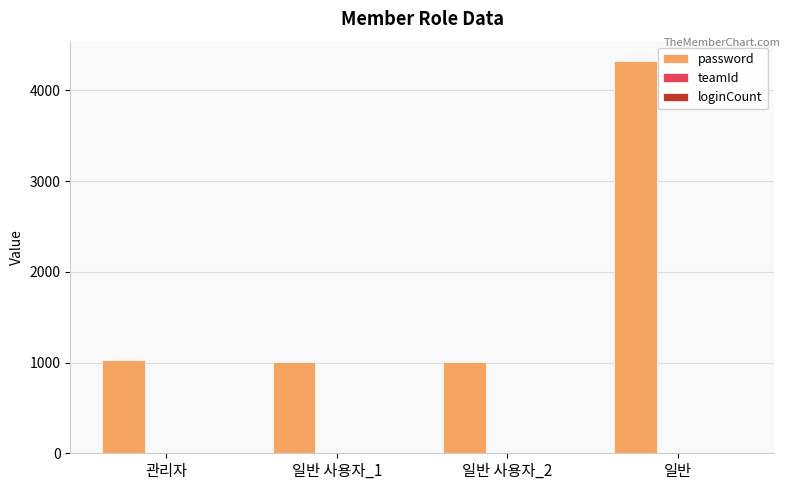

The value of password at 일반 사용자_1 is 1004. True or false?

True